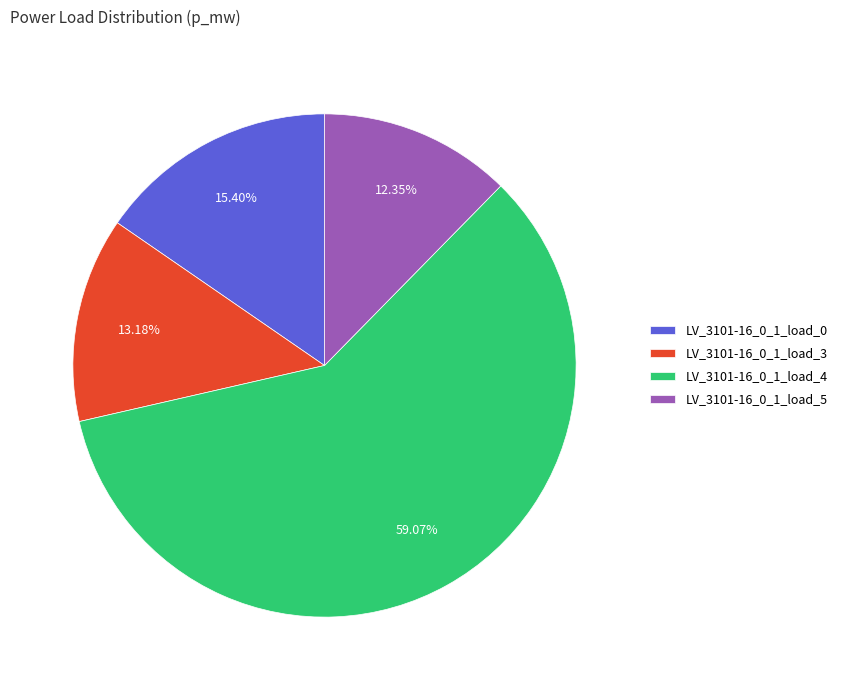

Is LV_3101-16_0_1_load_3 the majority of the pie?

No